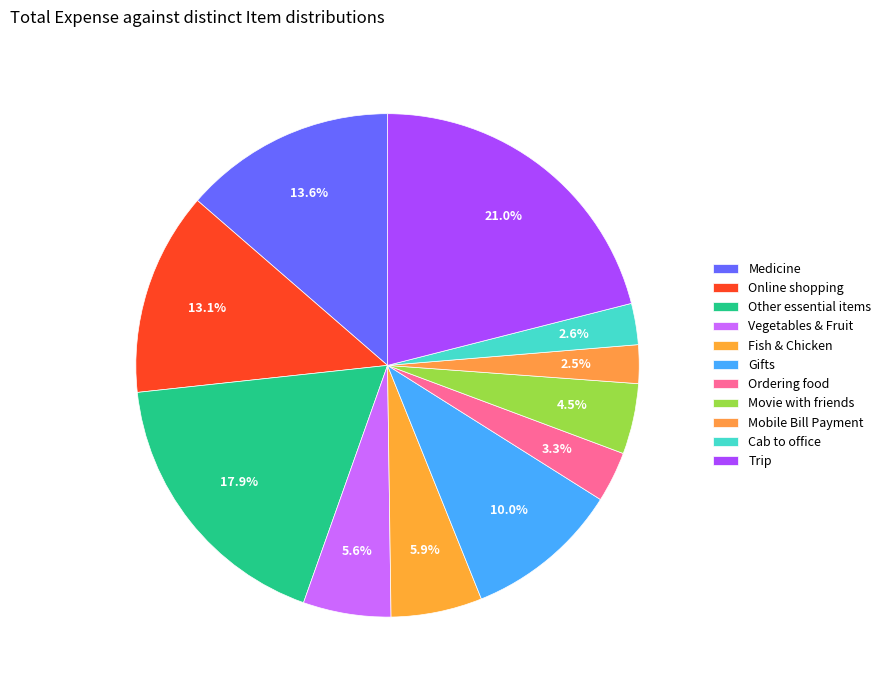

To the nearest percent, what is the difference between the Movie with friends and Cab to office slice percentages?

2%